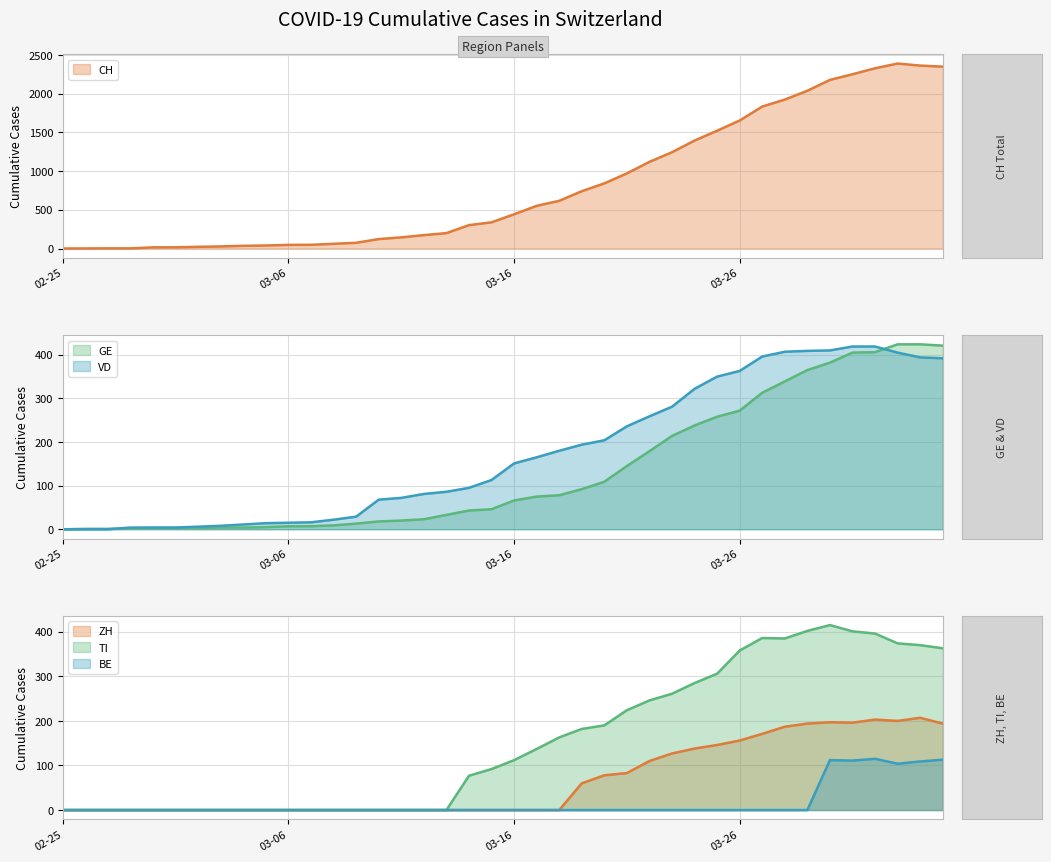

Does the chart display data point markers on the line(s)?

No